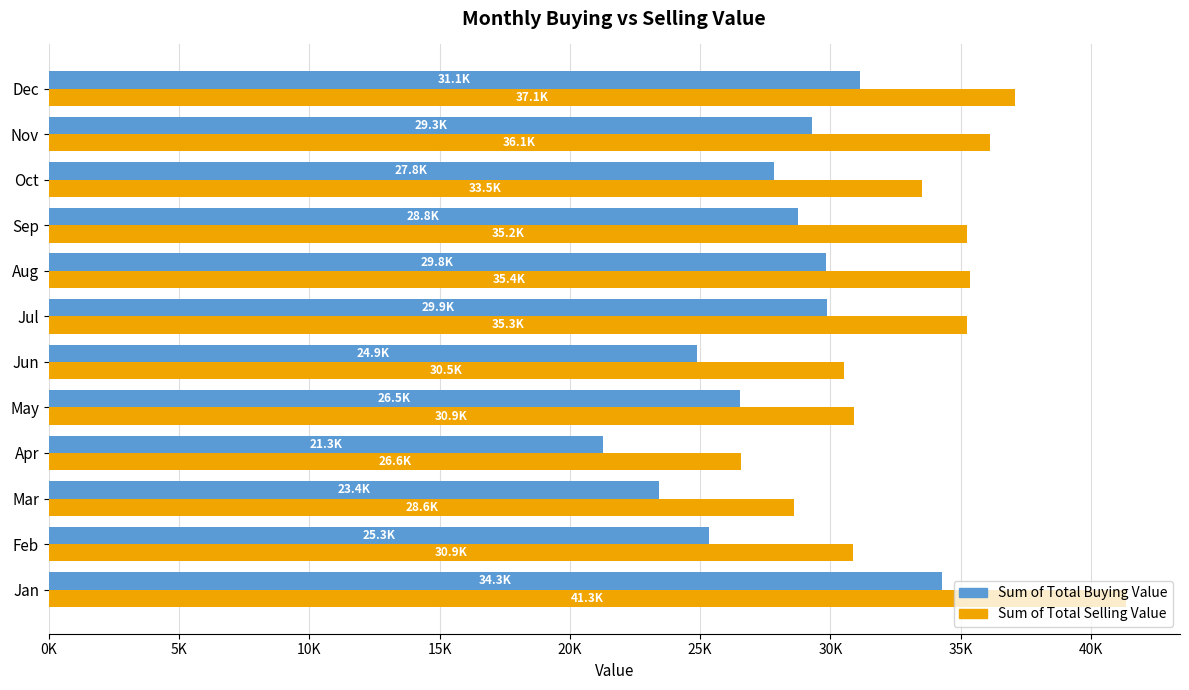

Rank the series by their average value, from lowest to highest.

Sum of Total Buying Value, Sum of Total Selling Value